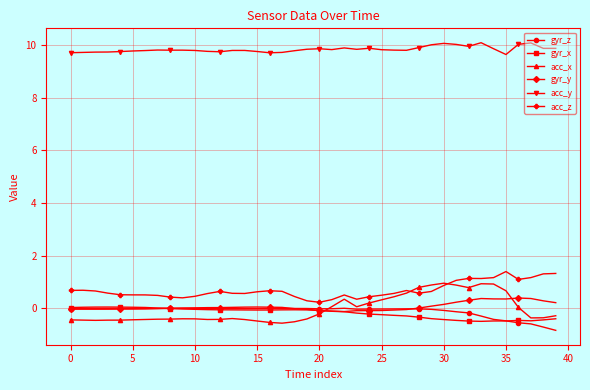

True or false: acc_y and acc_z intersect in this chart.

False